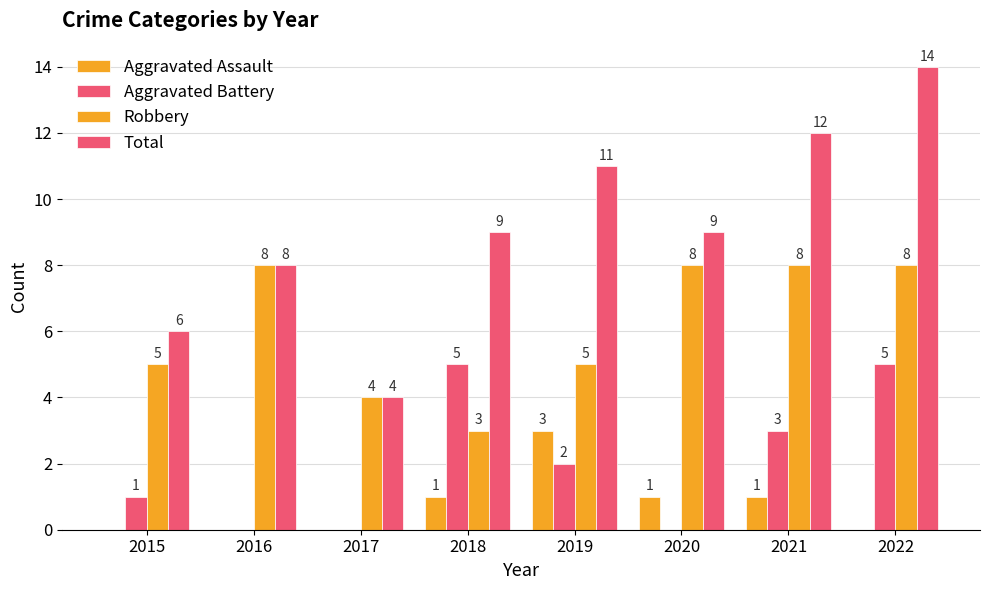

How many series are shown in this chart?

4